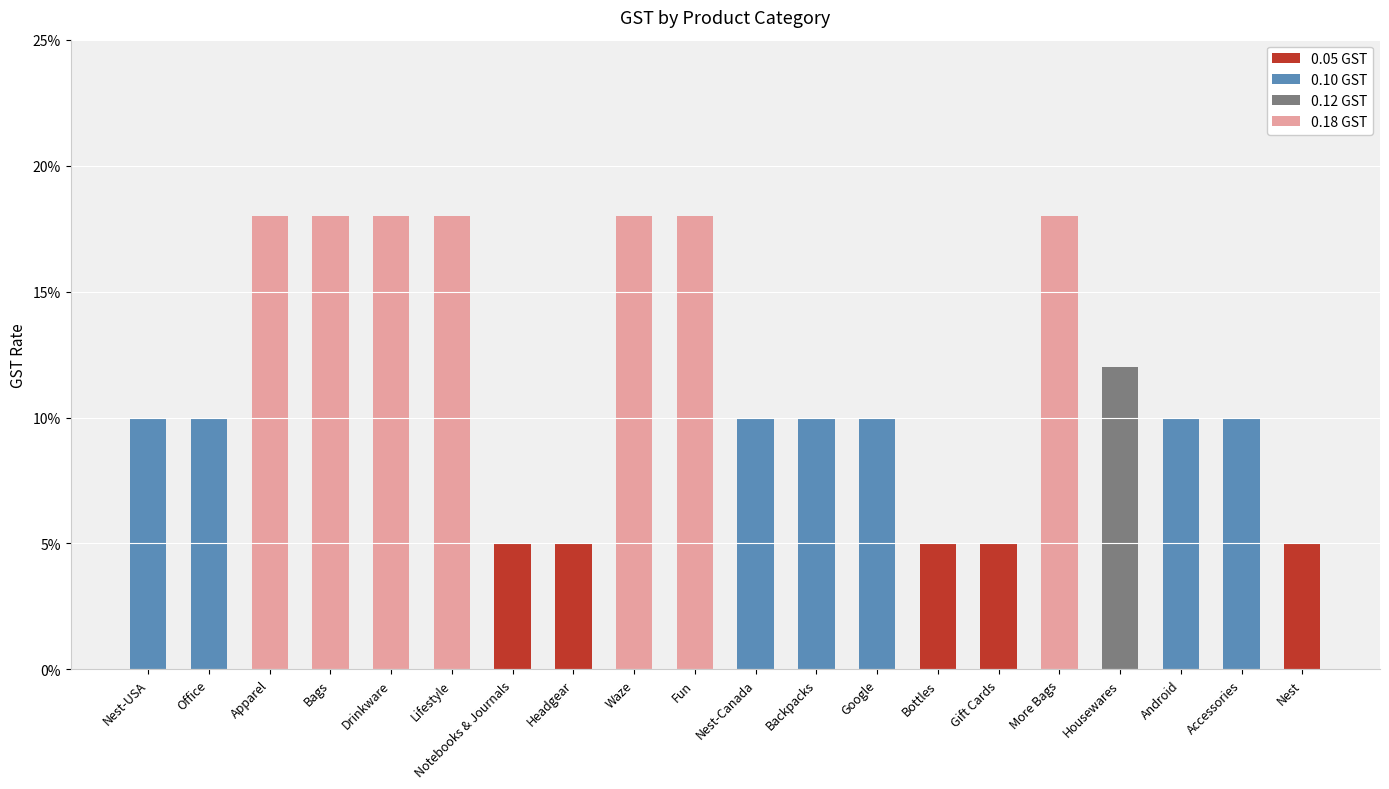

What is the sum of all values?

2.3